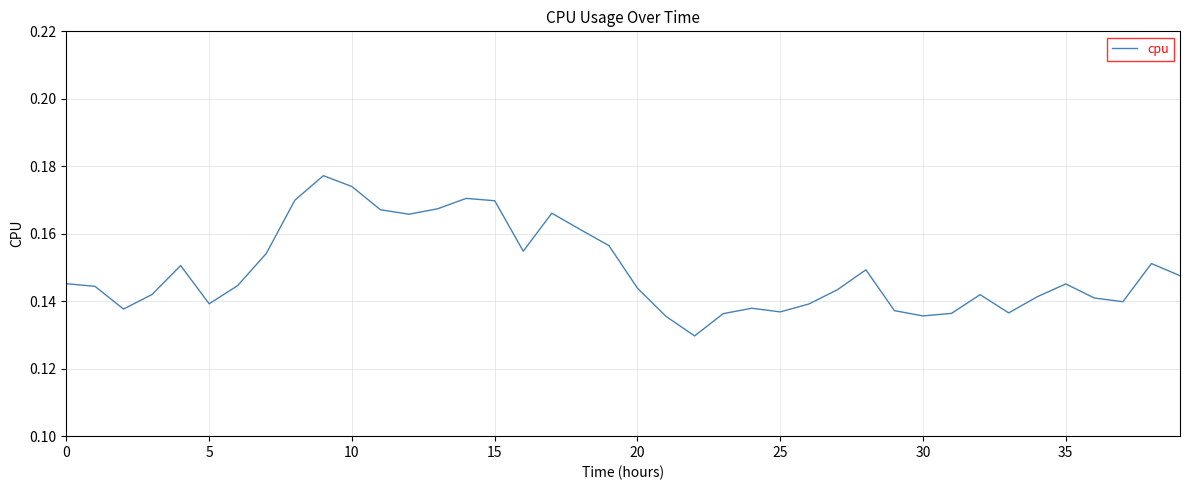

Count the values in the range 0 to 1.

40